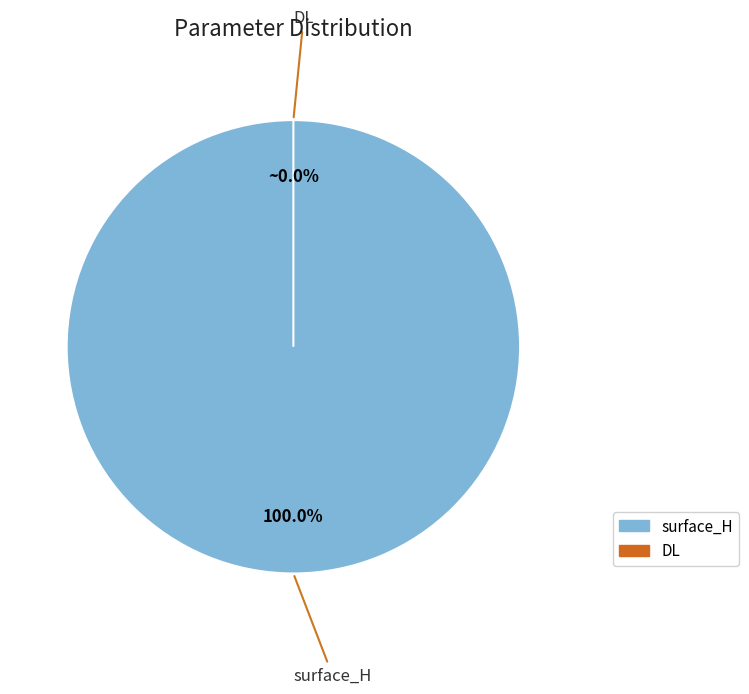

Which slice is the largest?

surface_H